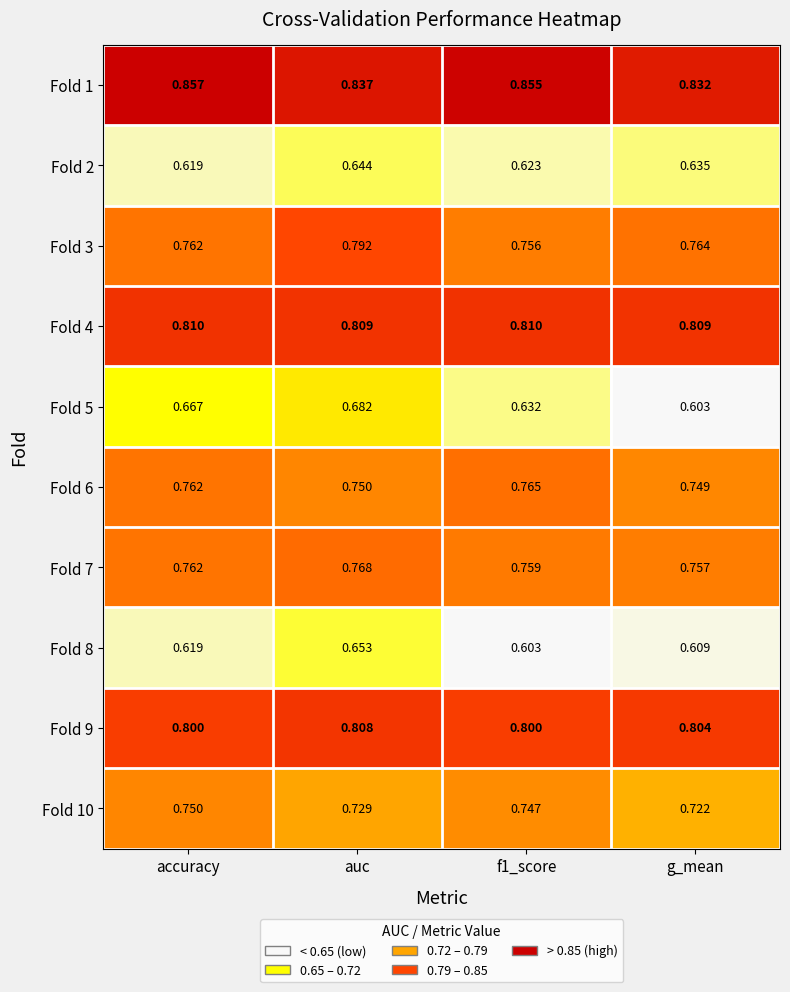

At which category is the sum across all series the highest?

auc